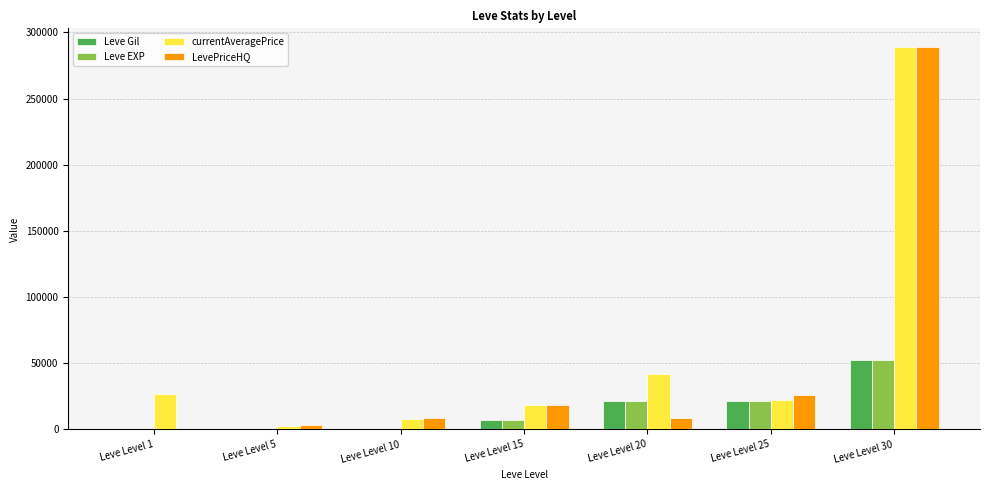

Is it true that Leve EXP equals 5 at Leve Level 5?

True